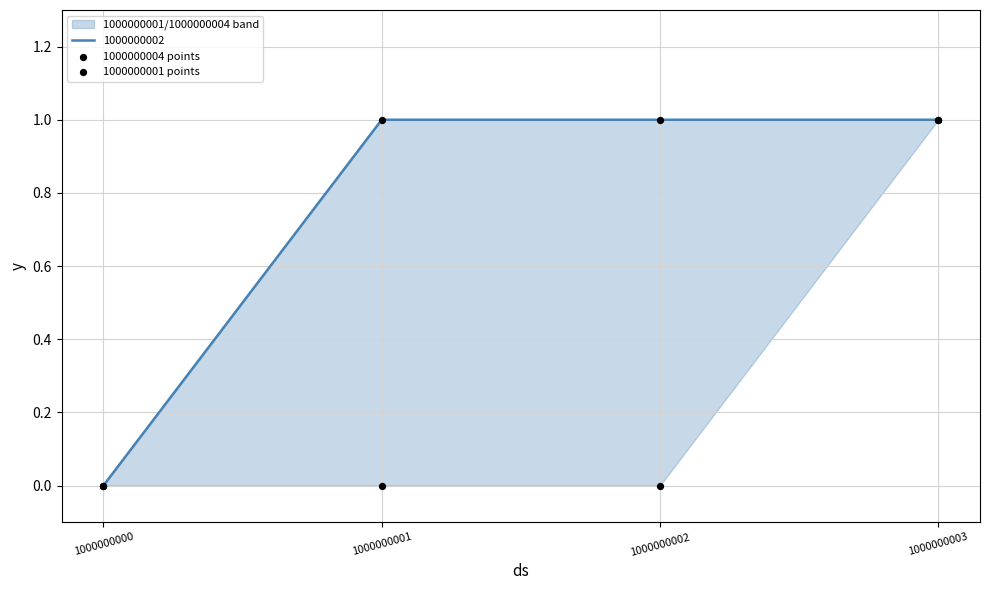

Which series has the widest spread of Y values?

1000000004 points